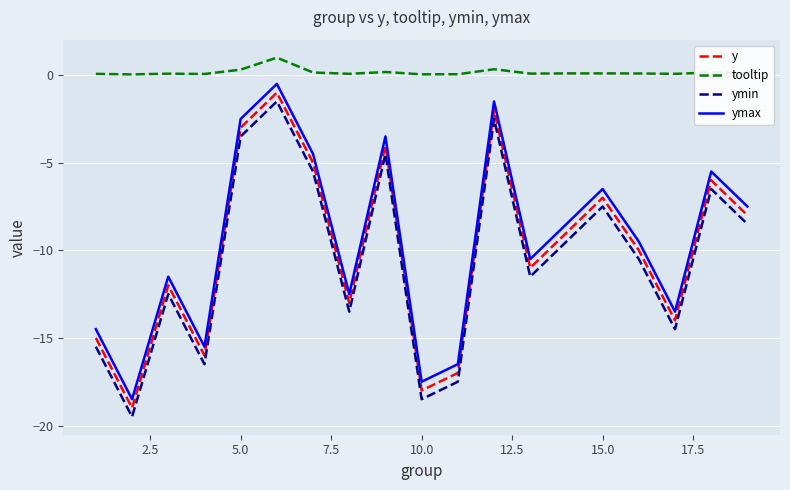

True or false: tooltip and ymin cross at least once.

False